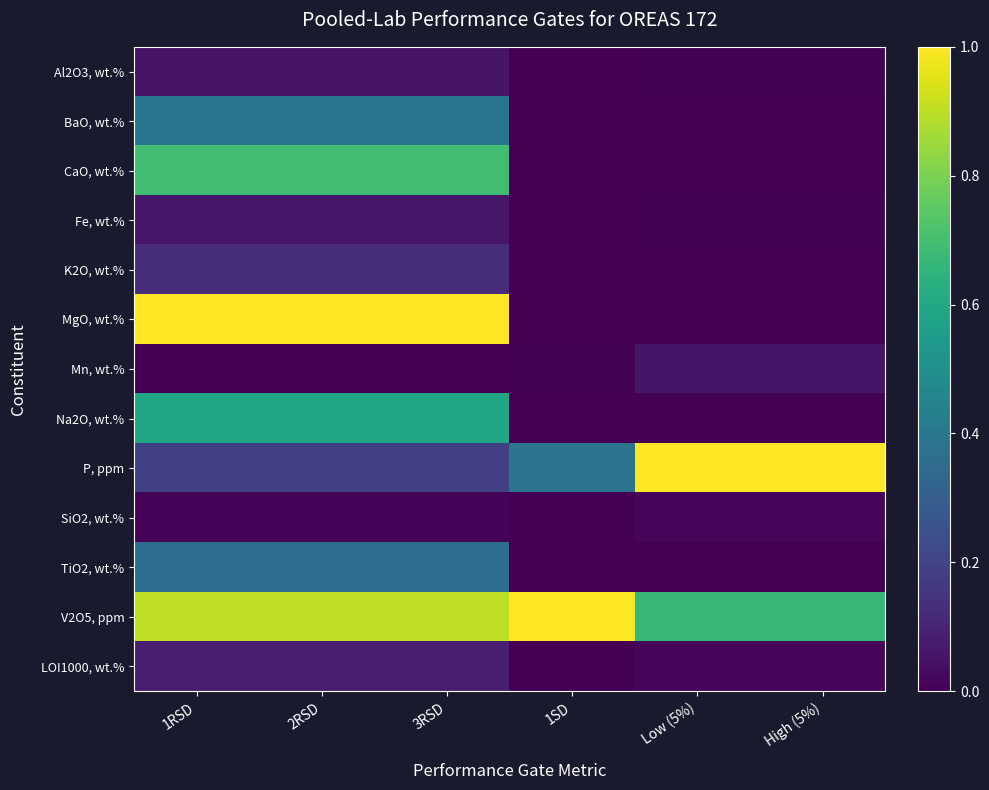

Which label corresponds to the largest value in the chart?

1RSD